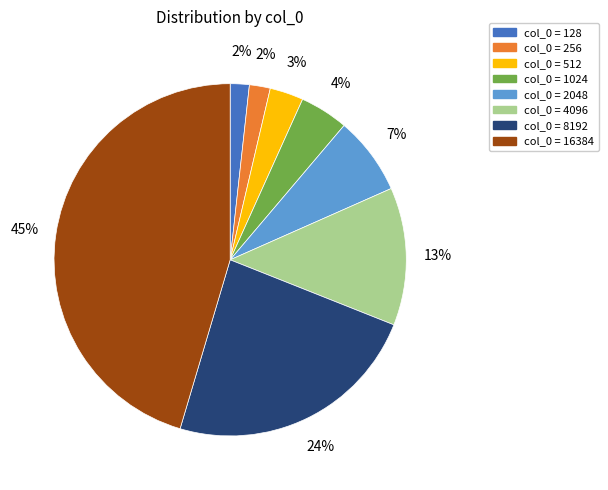

To the nearest percent, what is the average slice percentage?

12%